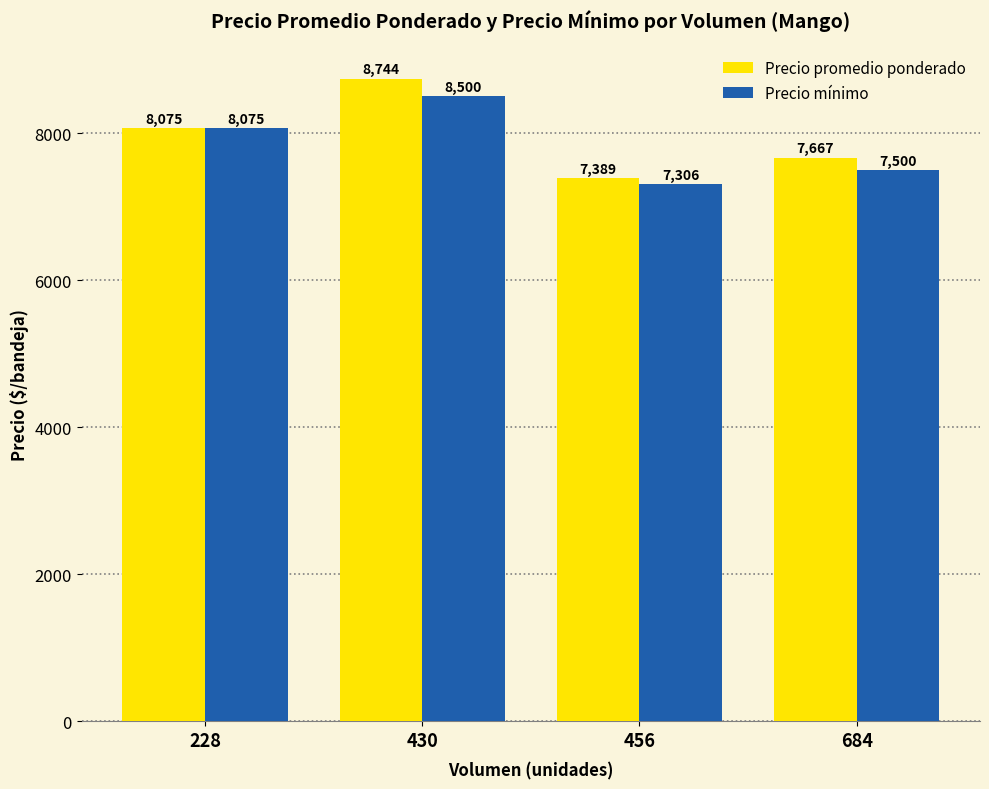

What is the greatest value displayed?

8744